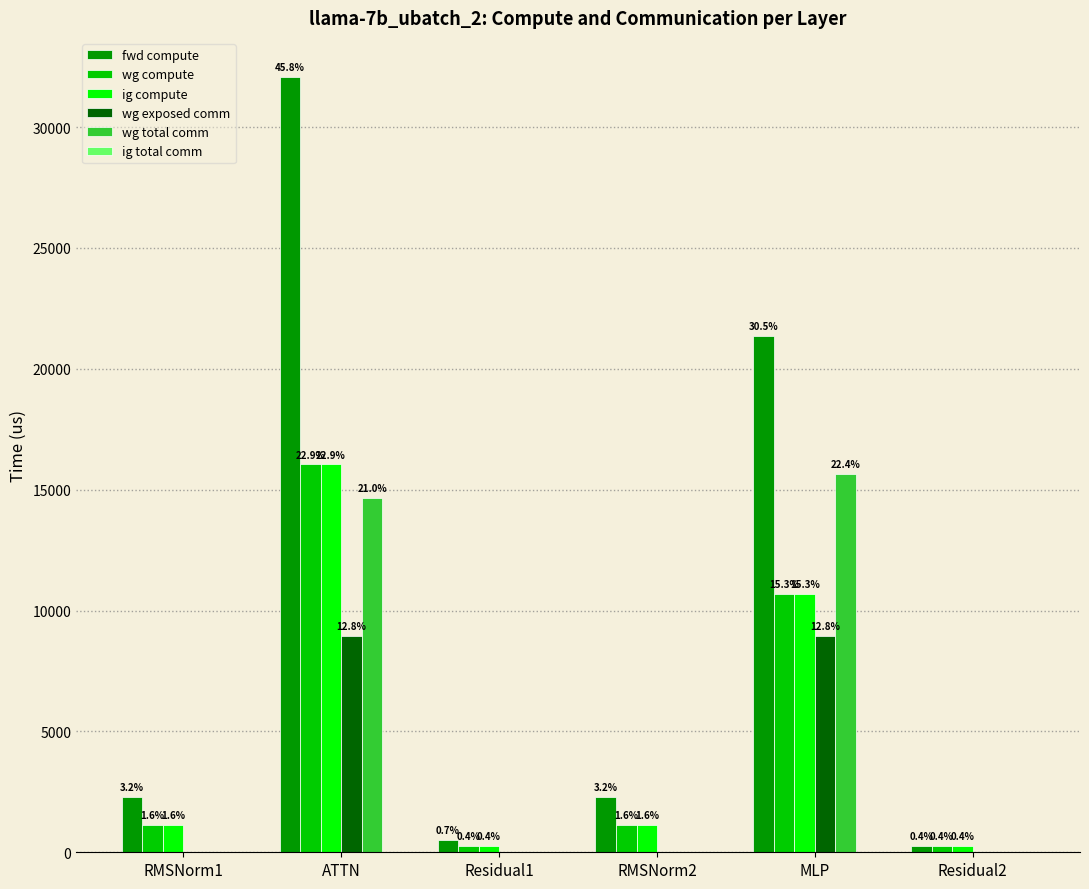

What is the maximum value shown in the chart?

32086.5